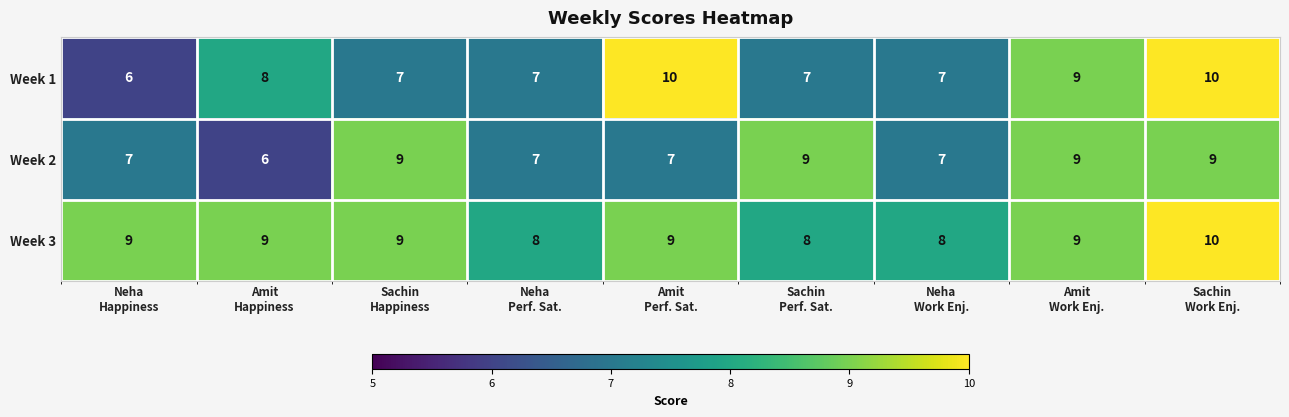

What is the average value of the Week 3 series?

9